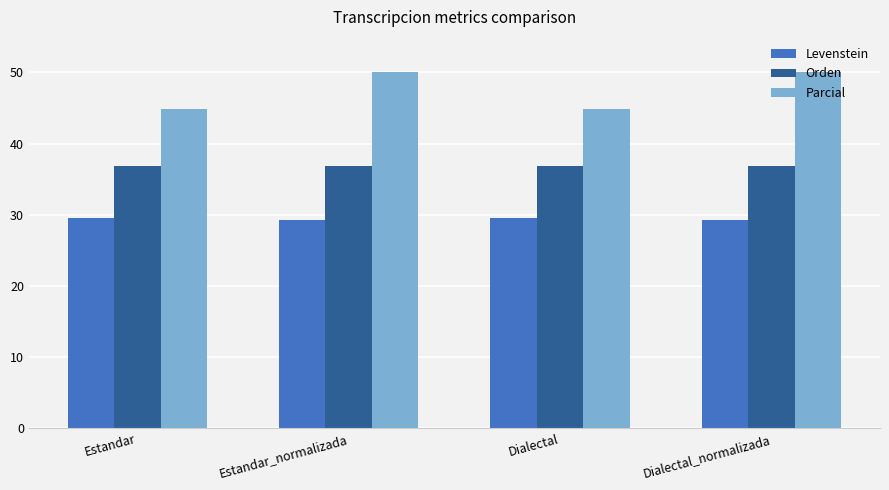

The Parcial series shows 22.6 at Estandar_normalizada. True or false?

False